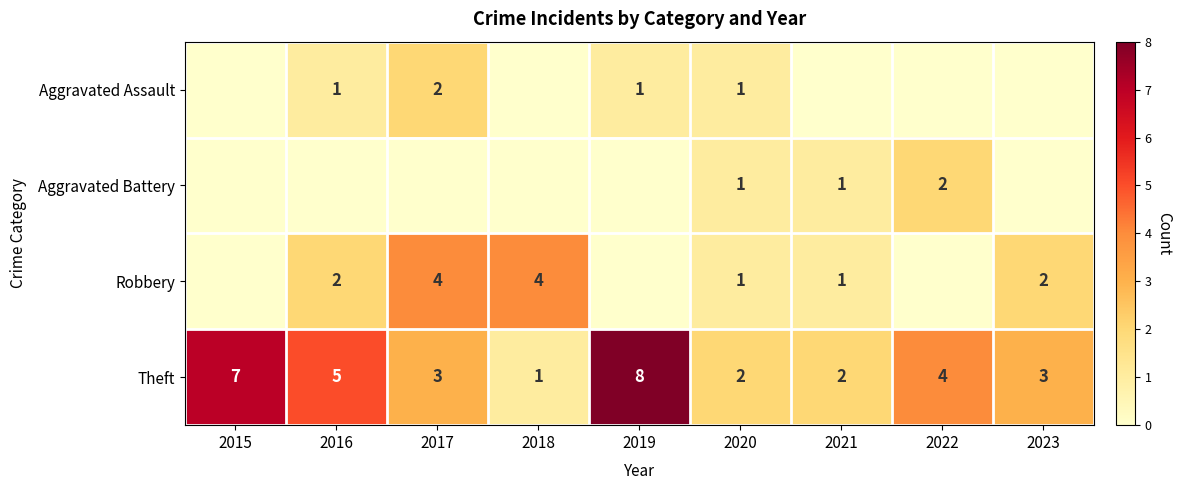

Which has a higher value, 2022 or 2017?

2017